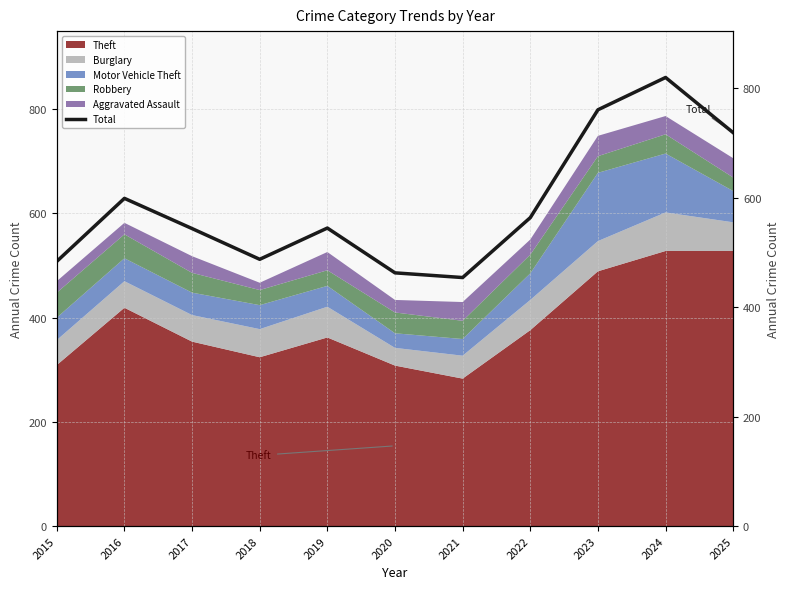

True or false: the data has more than 2 interior local peaks.

True